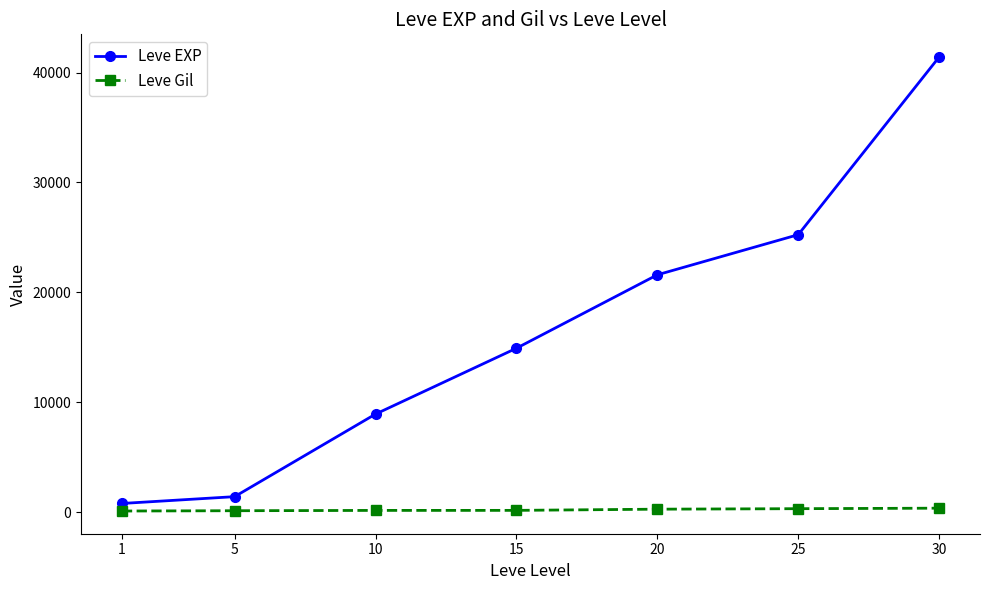

At which label is Leve EXP closest to 21105?

20